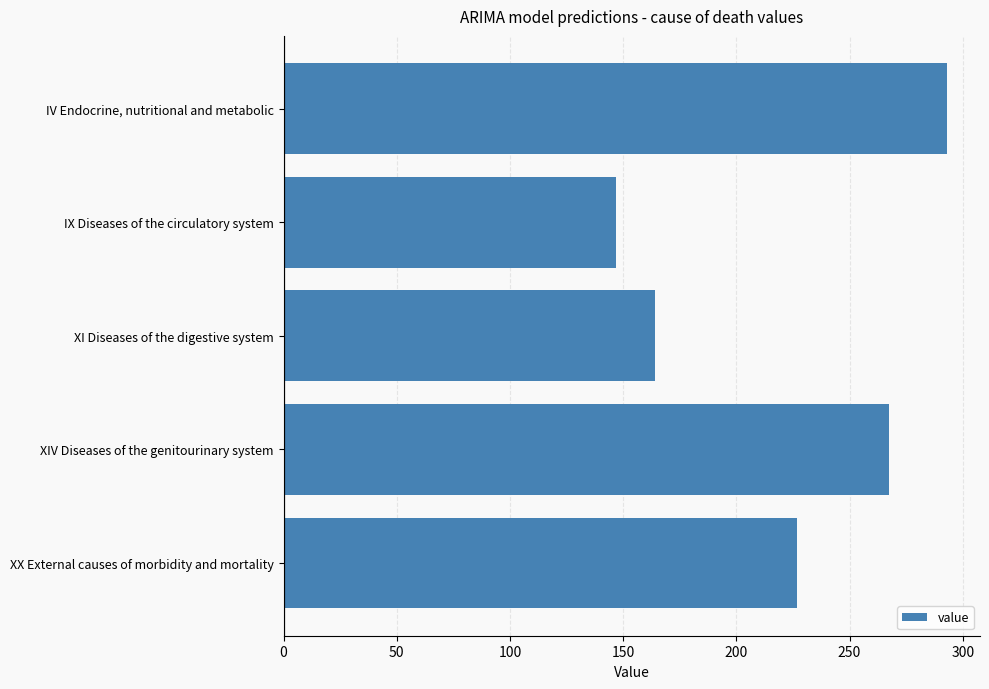

How many values are below 226?

2